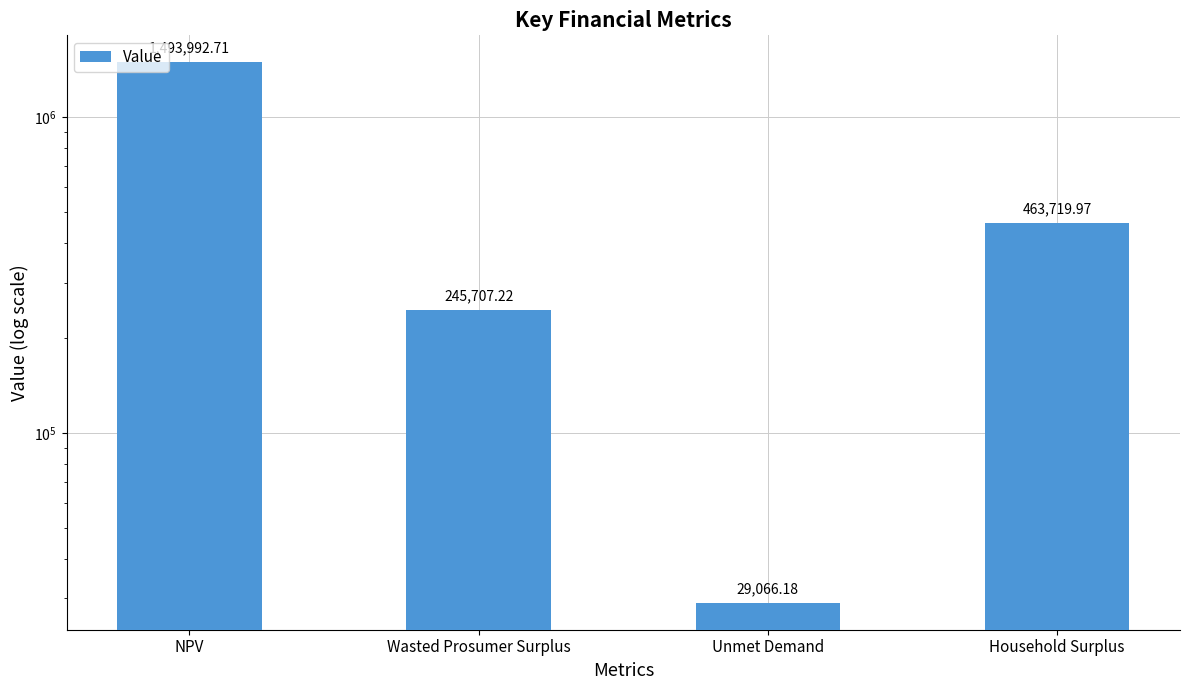

Which has a higher value, Wasted Prosumer Surplus or NPV?

NPV